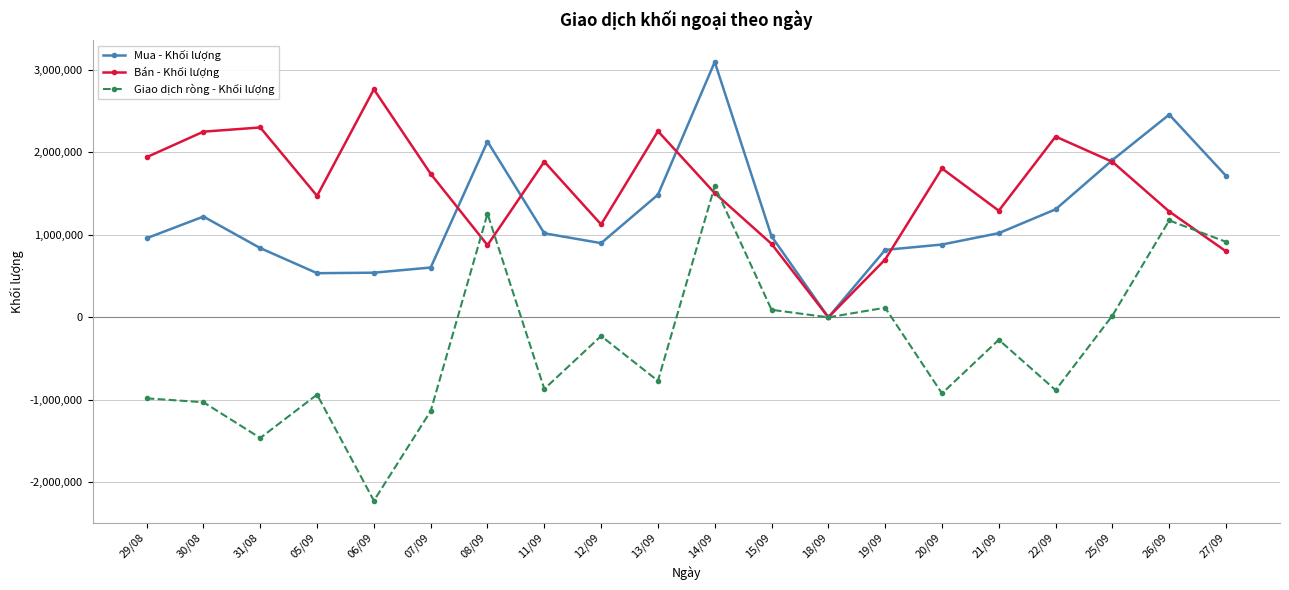

The value of Giao dịch ròng - Khối lượng at 22/09 is -1586019. True or false?

False